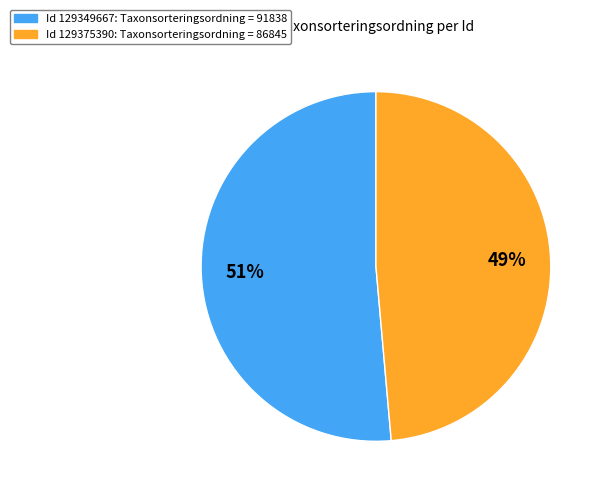

Is there a majority slice in this chart?

Yes